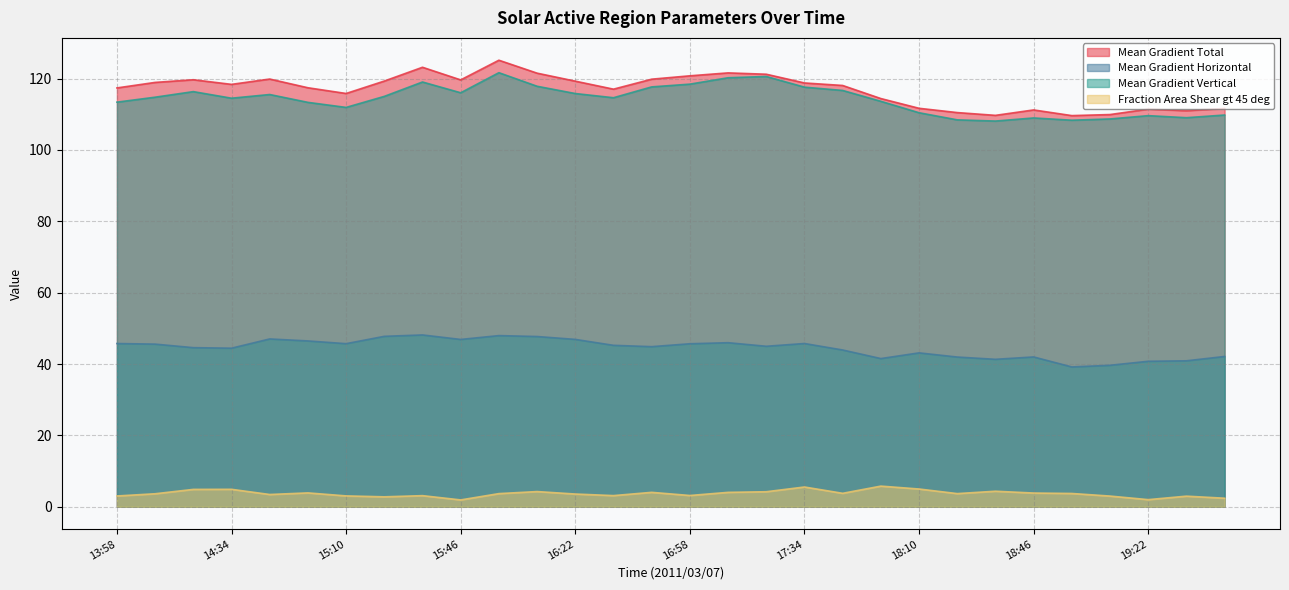

What position from the left is 18:10?

22